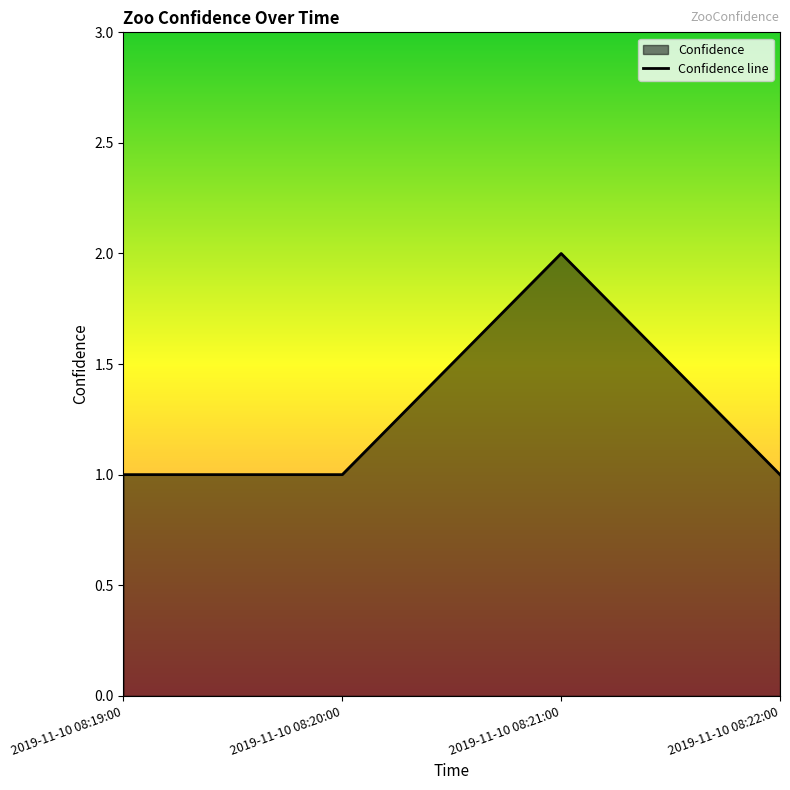

Rank the categories by value from lowest to highest.

2019-11-10 08:19:00, 2019-11-10 08:20:00, 2019-11-10 08:22:00, 2019-11-10 08:21:00